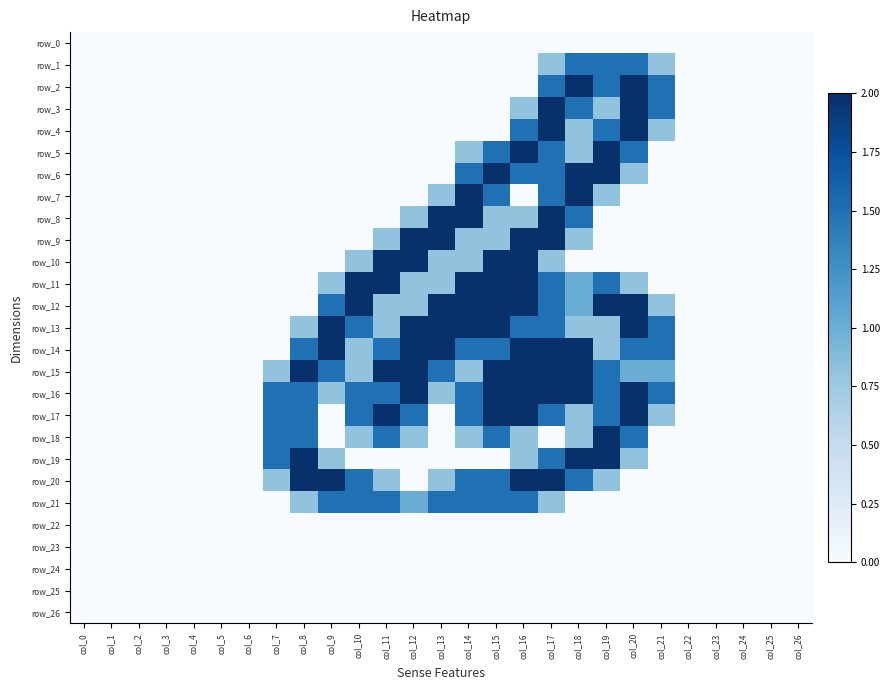

How many data points does each series have?

27